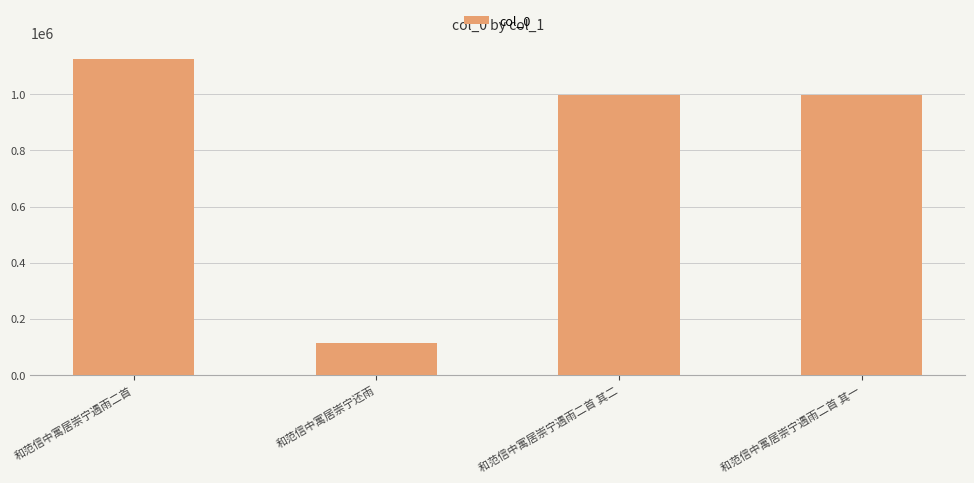

Is it true that the value at 和范信中寓居崇宁遇雨二首 其二 is 996849?

True